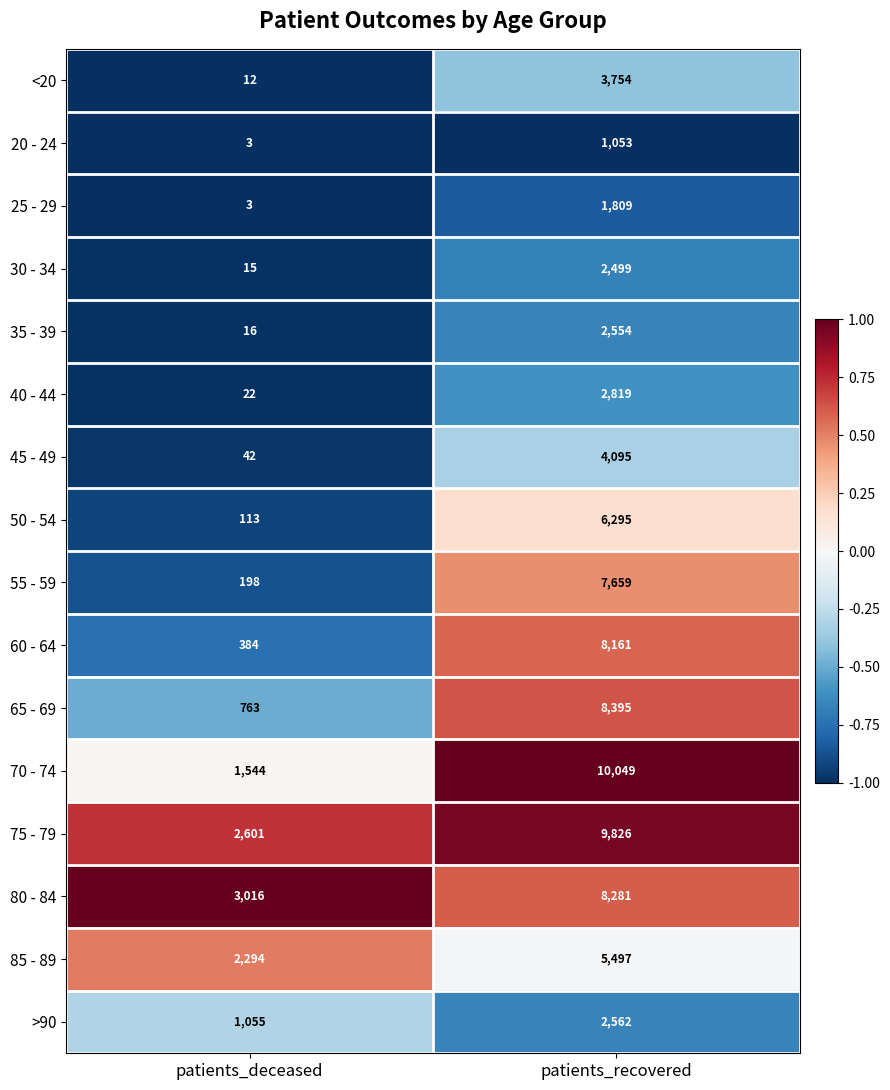

True or false: 30 - 34 has a value of 15 at patients_deceased.

True